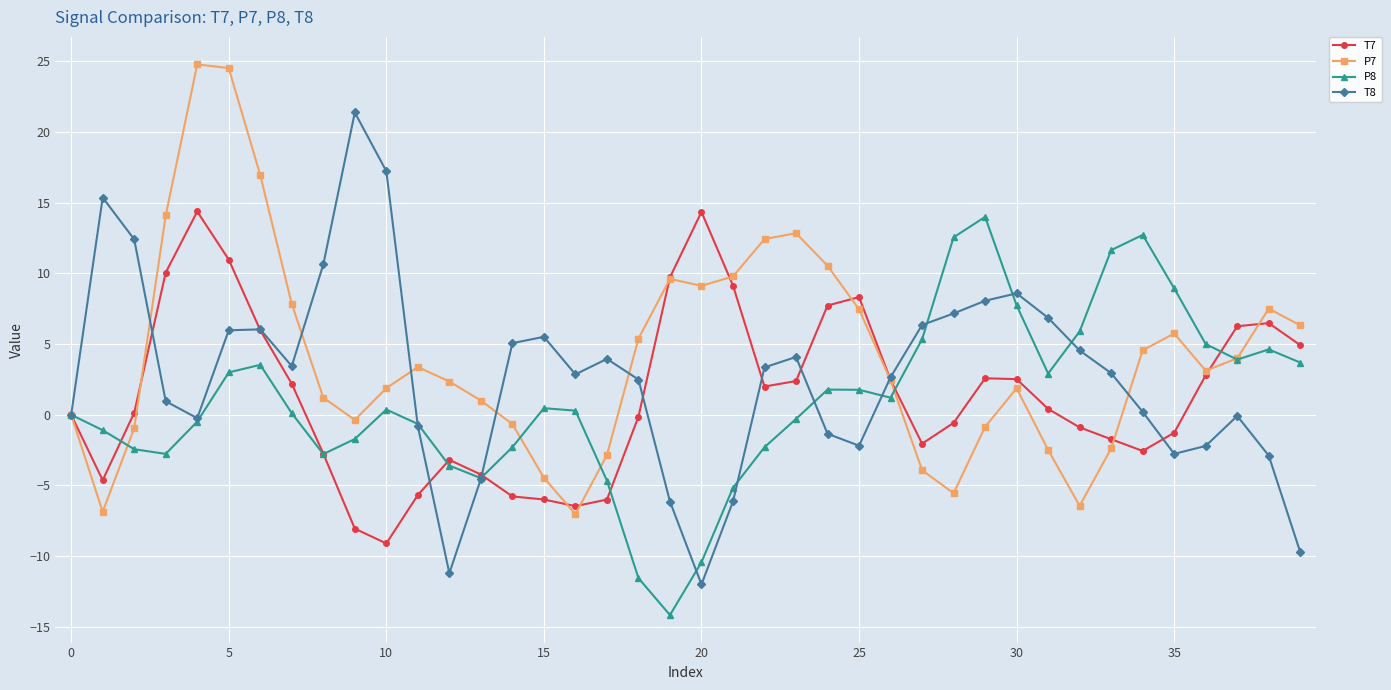

What is the minimum value for T7?

-9.1